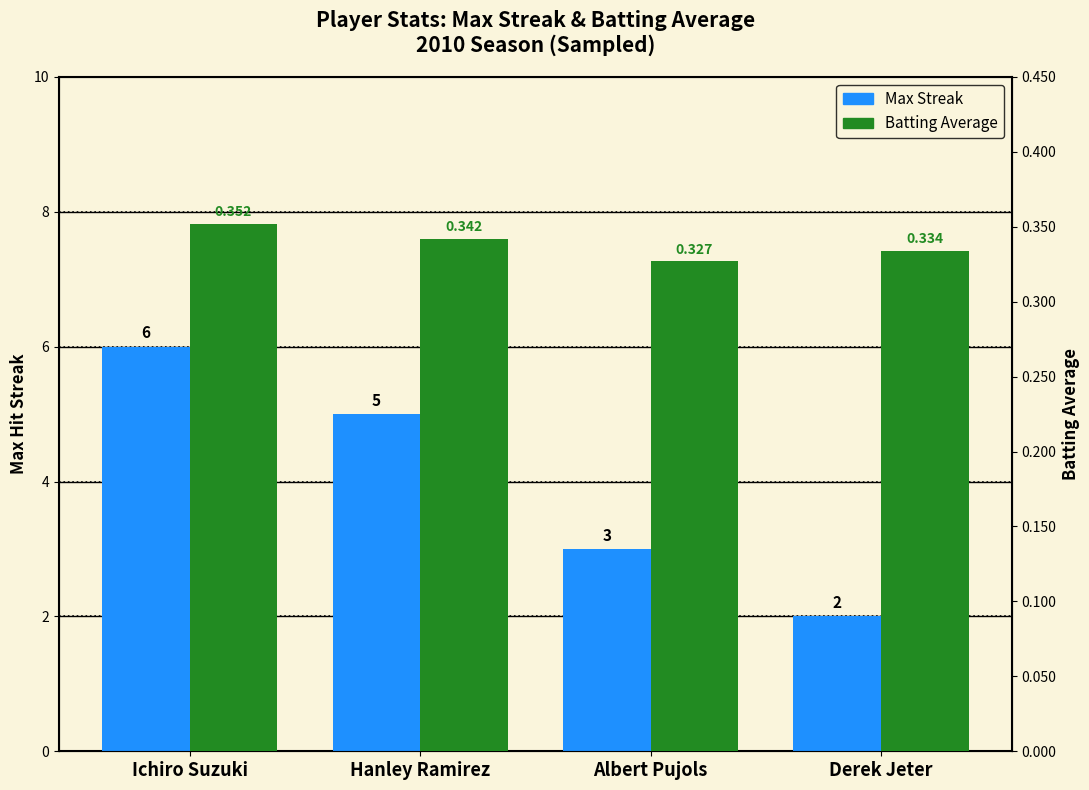

What is the sum of all Max Streak values?

16.0